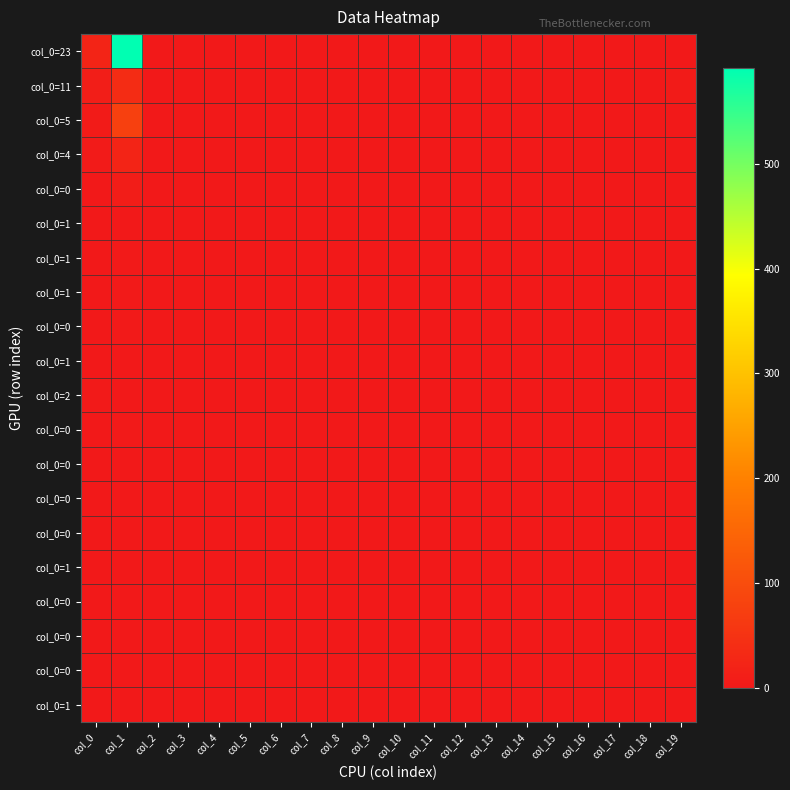

Count the number of categories in the chart.

20